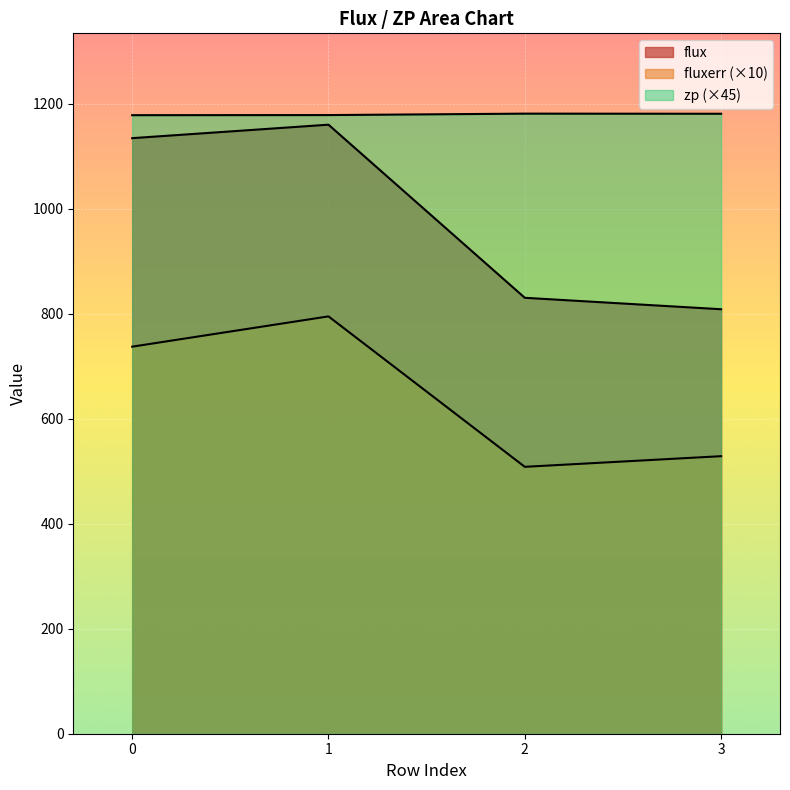

Does the chart display data point markers on the line(s)?

No